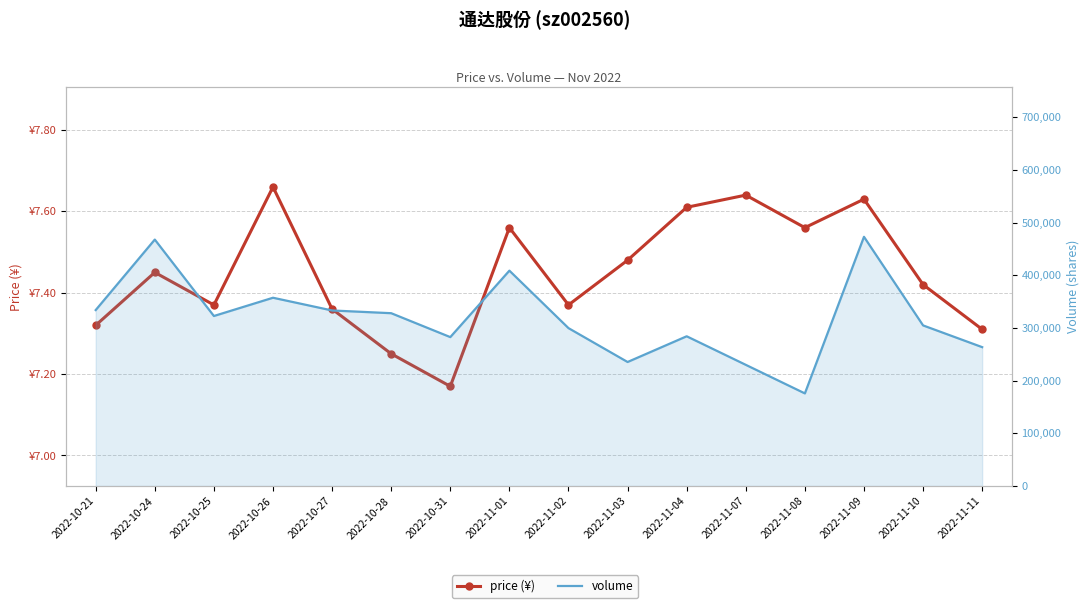

What is the difference between the maximum and minimum values in the price (¥) series?

0.5